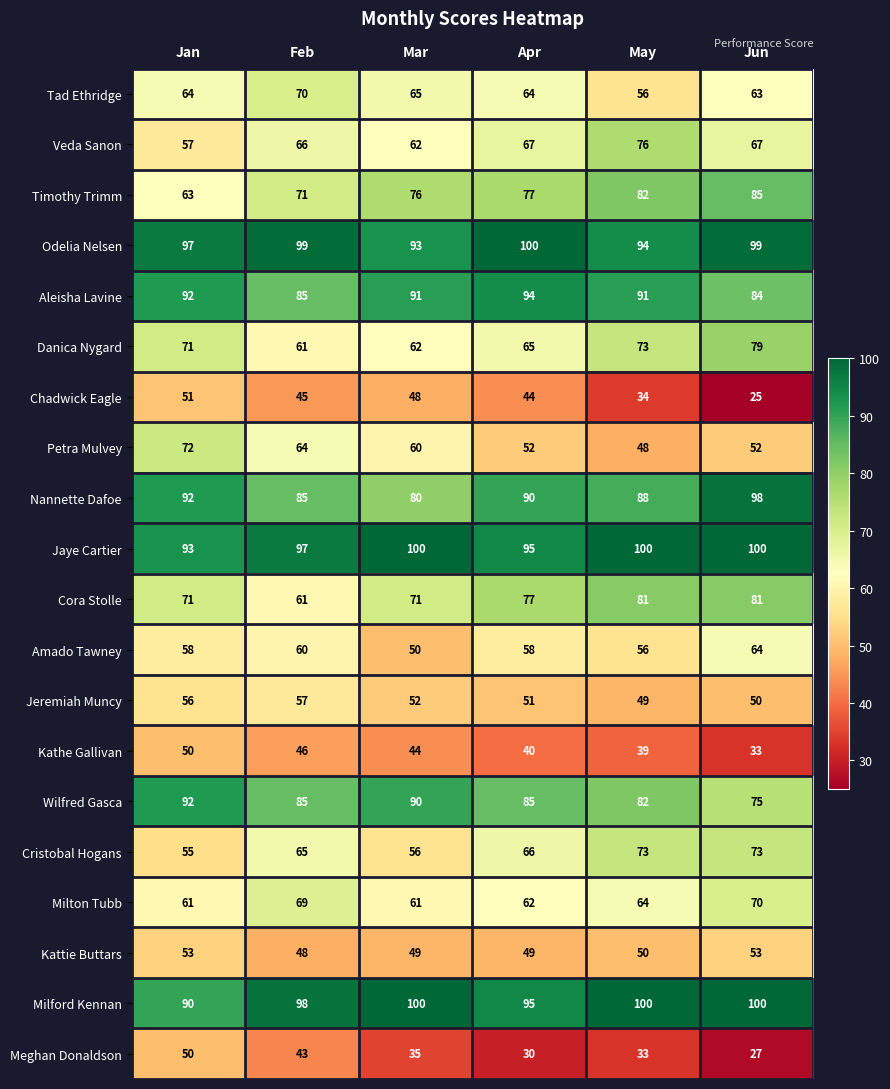

What value does the Jeremiah Muncy series have at Mar?

52